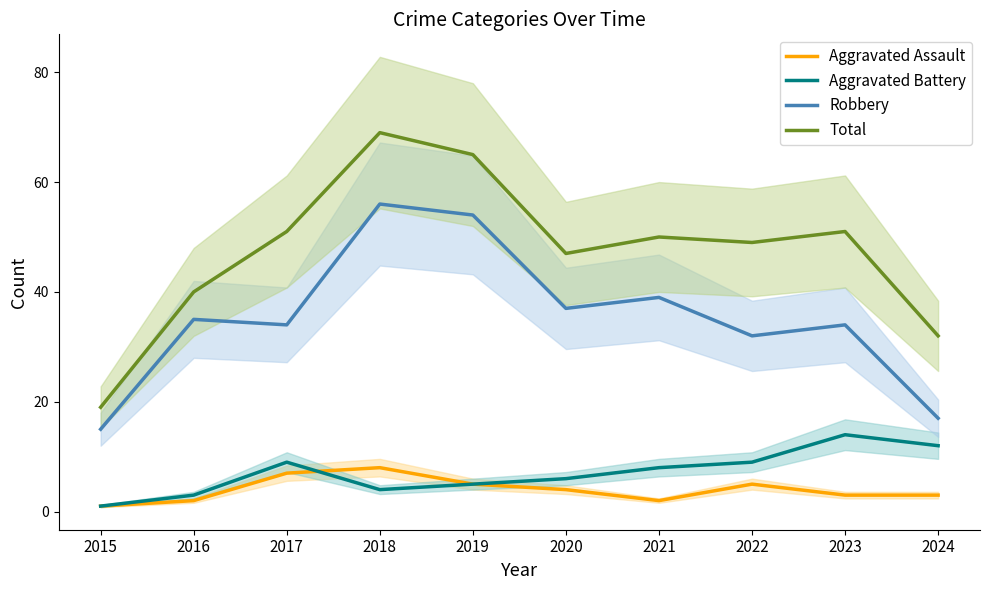

The value of Total at 2020 is 47. True or false?

True